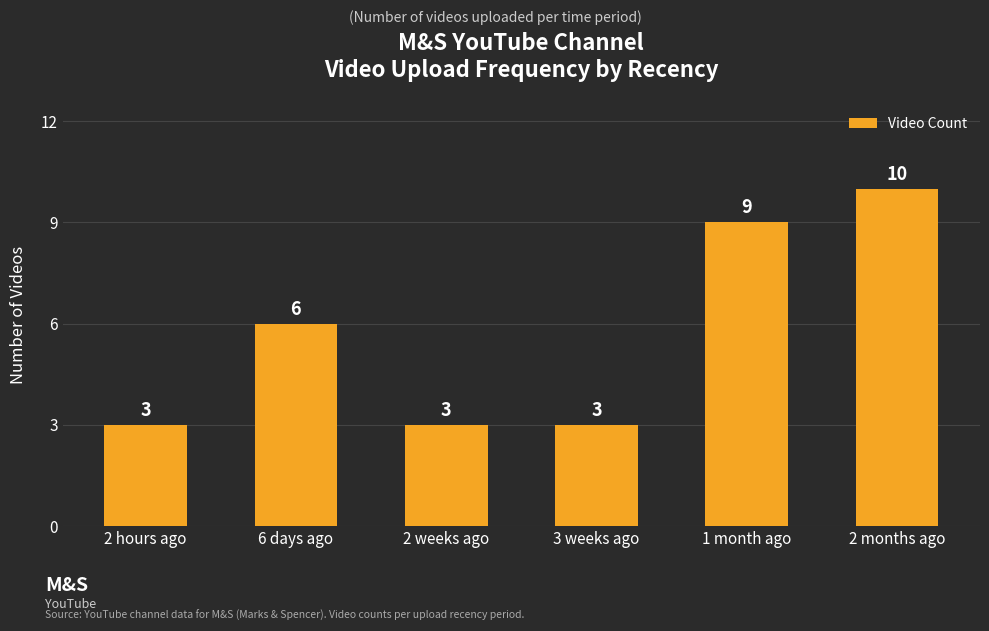

What is the sum of all values?

34